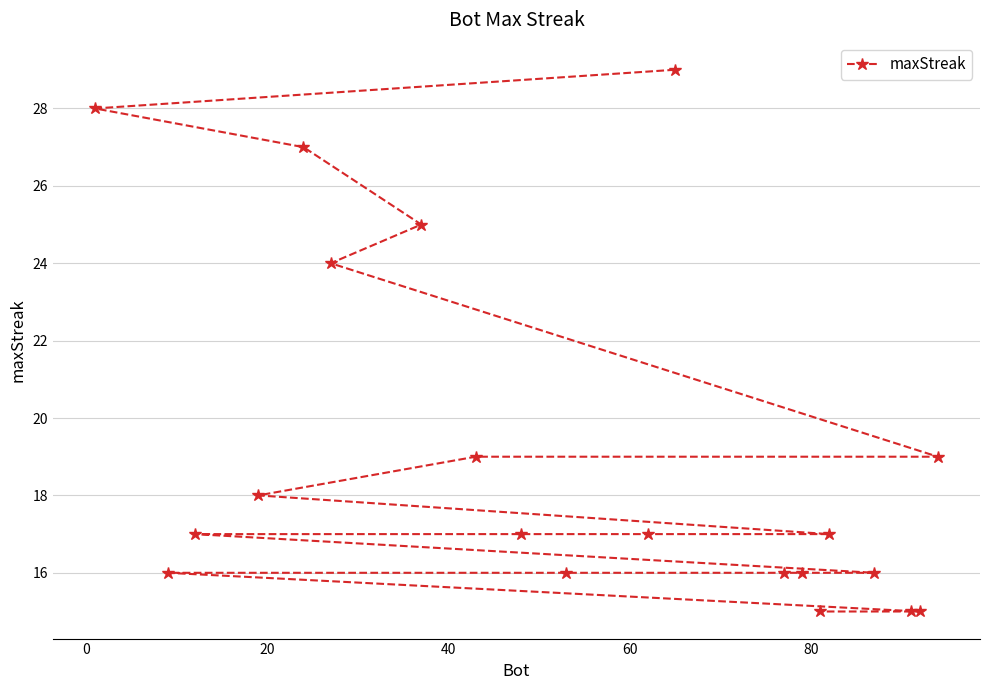

What is the greatest value displayed?

29